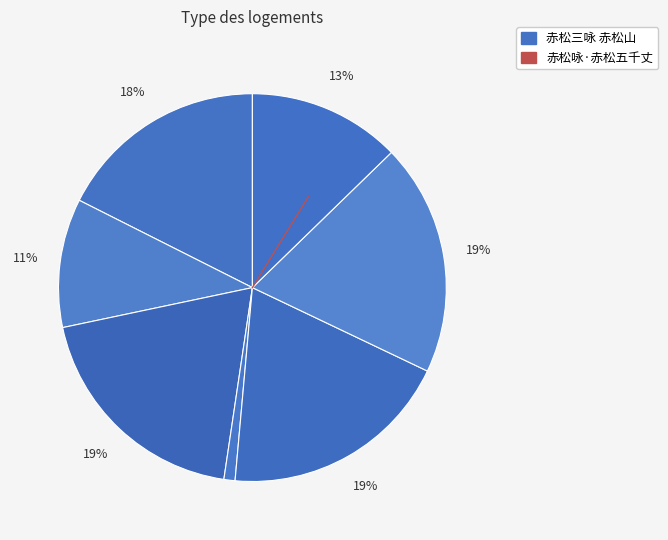

Count the number of slices in the pie.

7